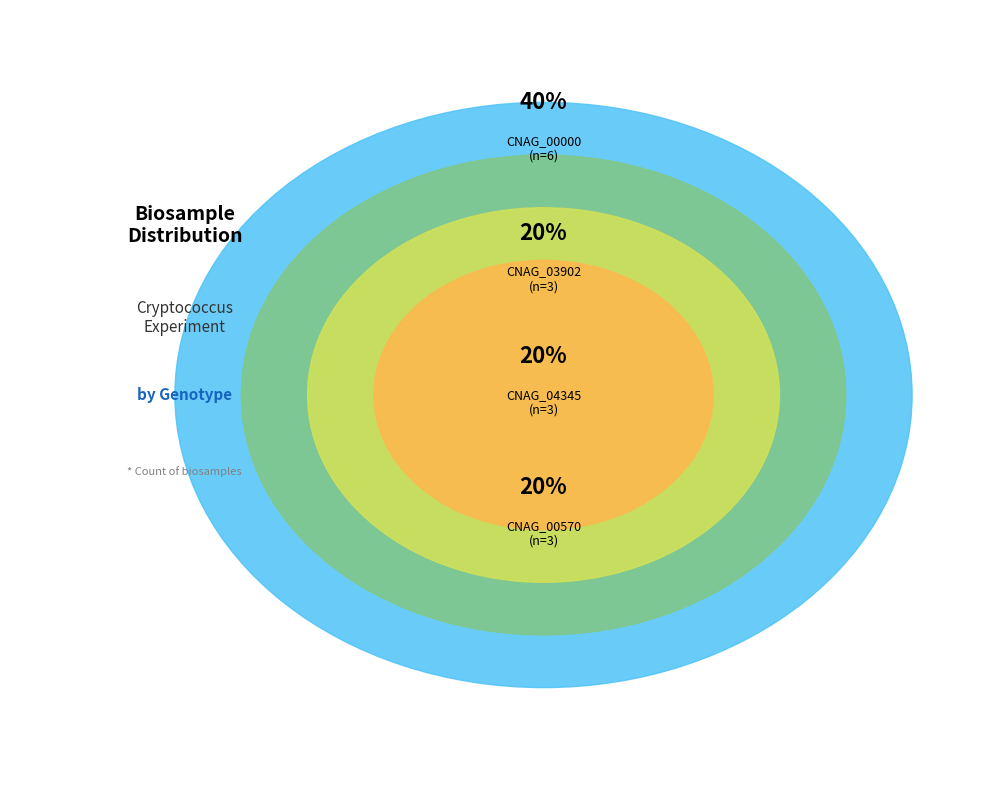

To the nearest percent, what is the difference between the CNAG_00570 and CNAG_00000 slice percentages?

20%